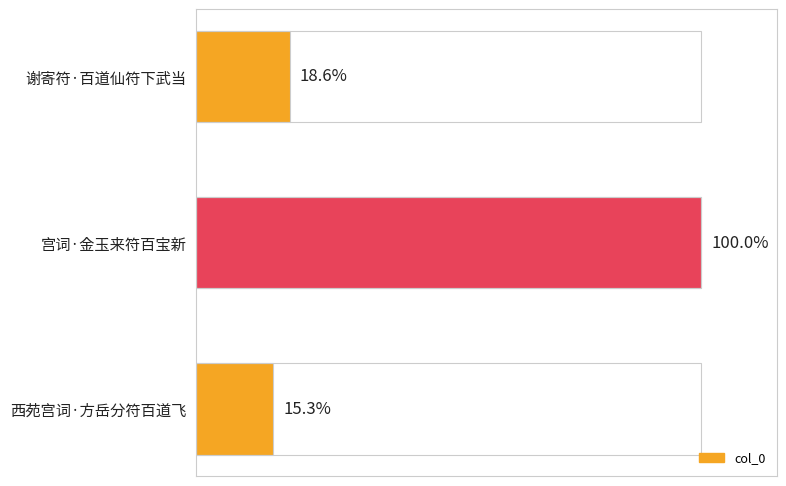

Are the bars horizontal?

Yes